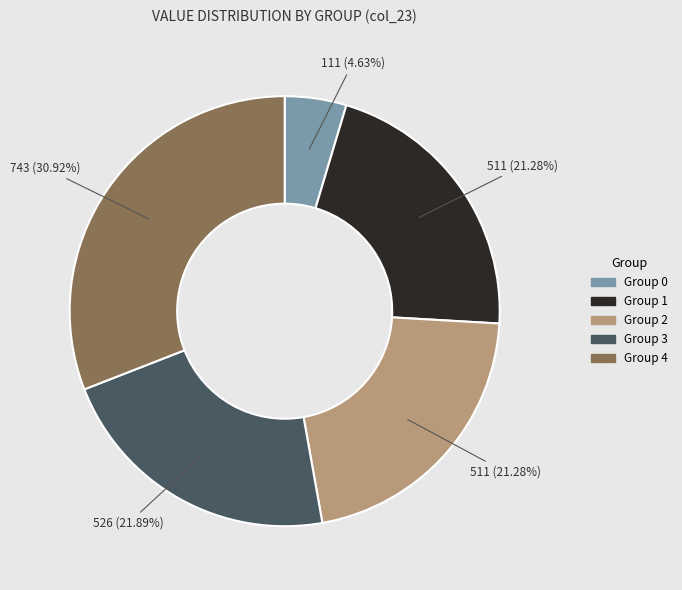

Is there any slice that represents more than half of the pie?

No